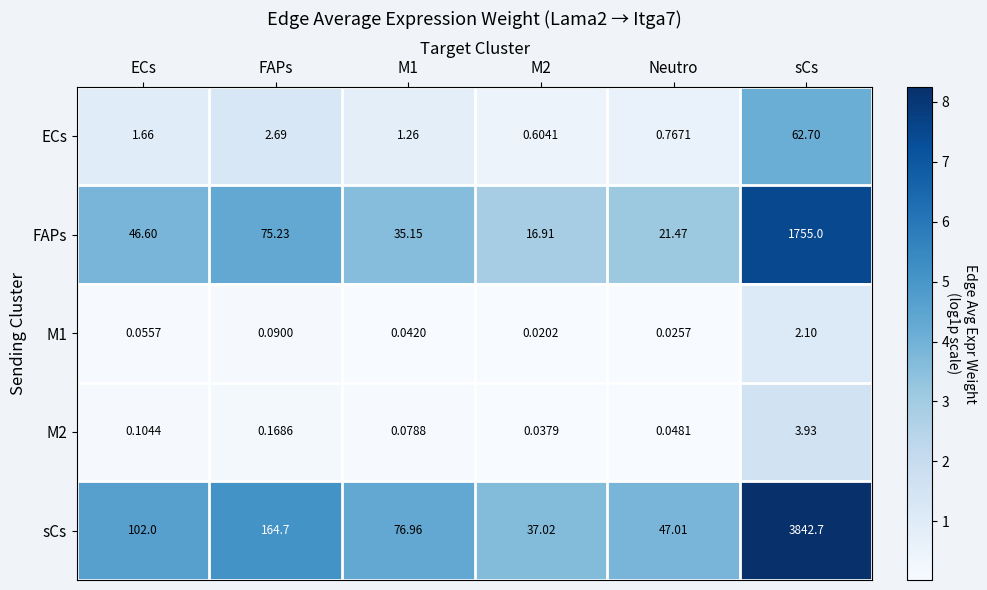

Which category has the highest value in the sCs series?

sCs